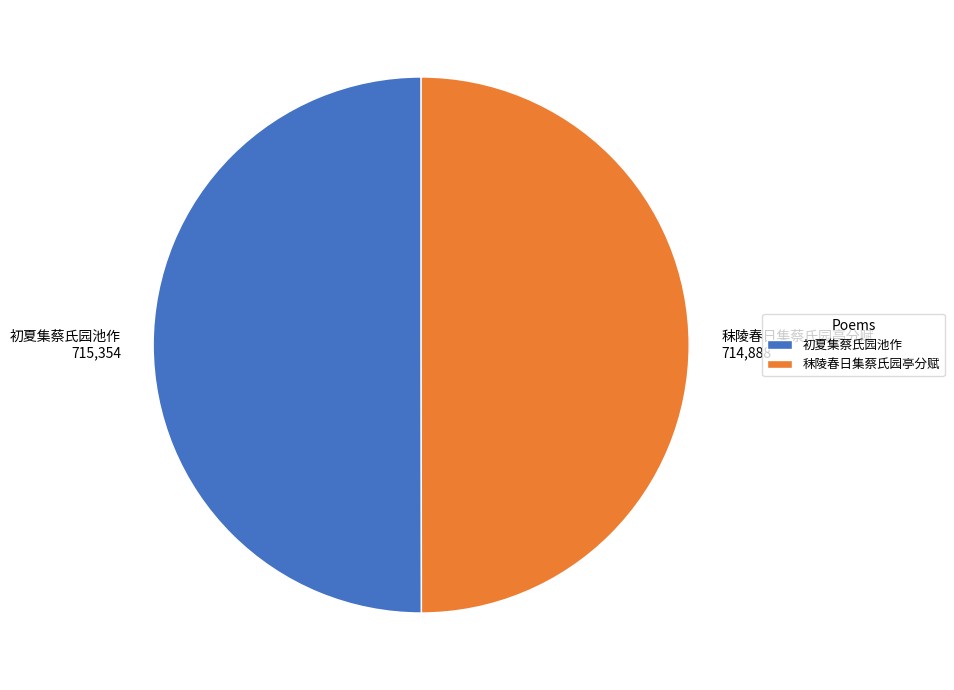

Approximately how many times larger is the value at 初夏集蔡氏园池作 compared to 秣陵春日集蔡氏园亭分赋?

1.0